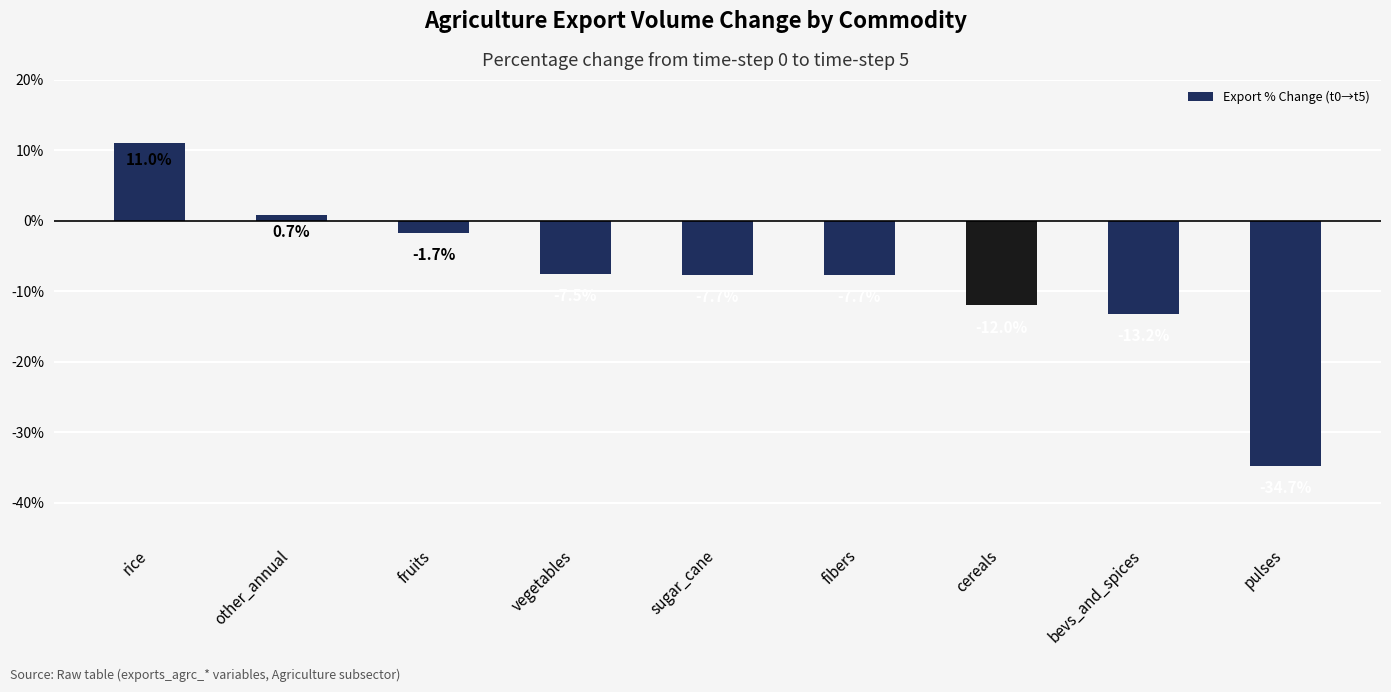

The chart shows a value of 11.0 at rice. True or false?

True